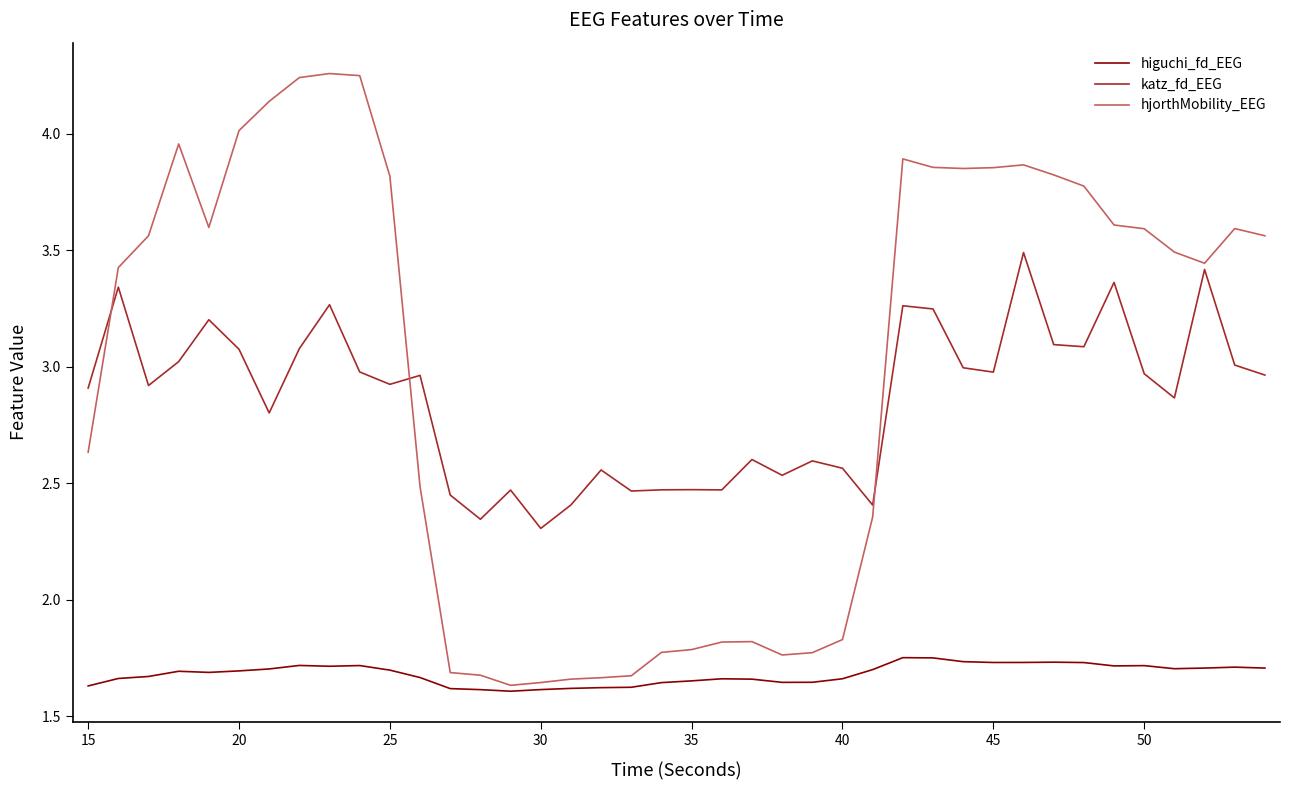

True or false: higuchi_fd_EEG and katz_fd_EEG cross at least once.

False